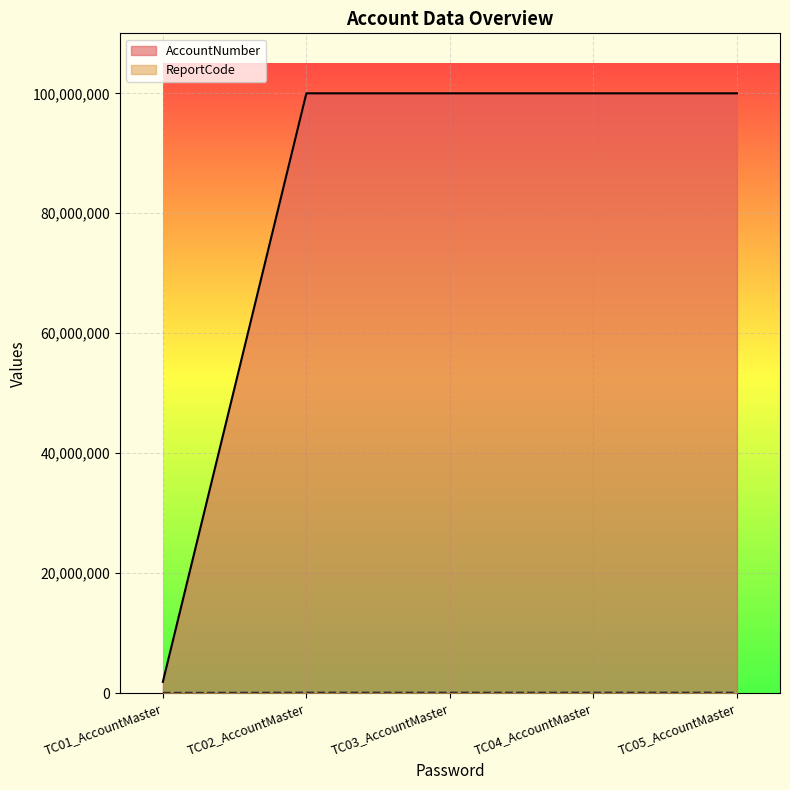

What is the label of the 5th point from the right?

TC01_AccountMaster